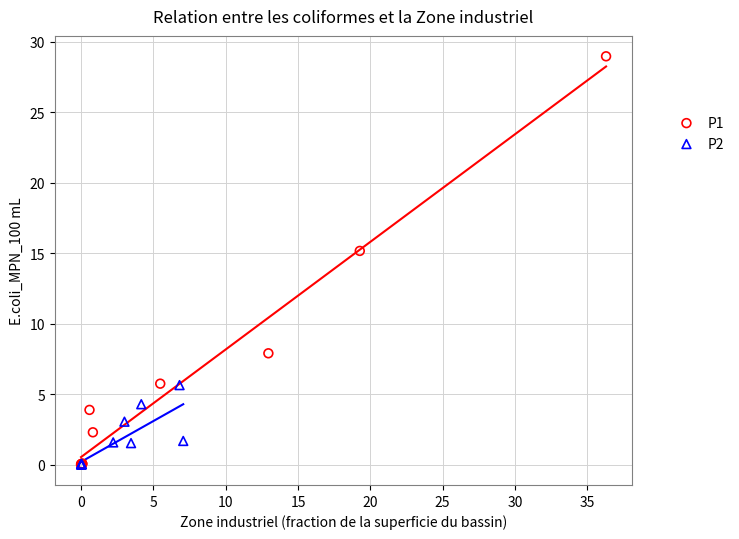

Which series has the widest spread of Y values?

P1